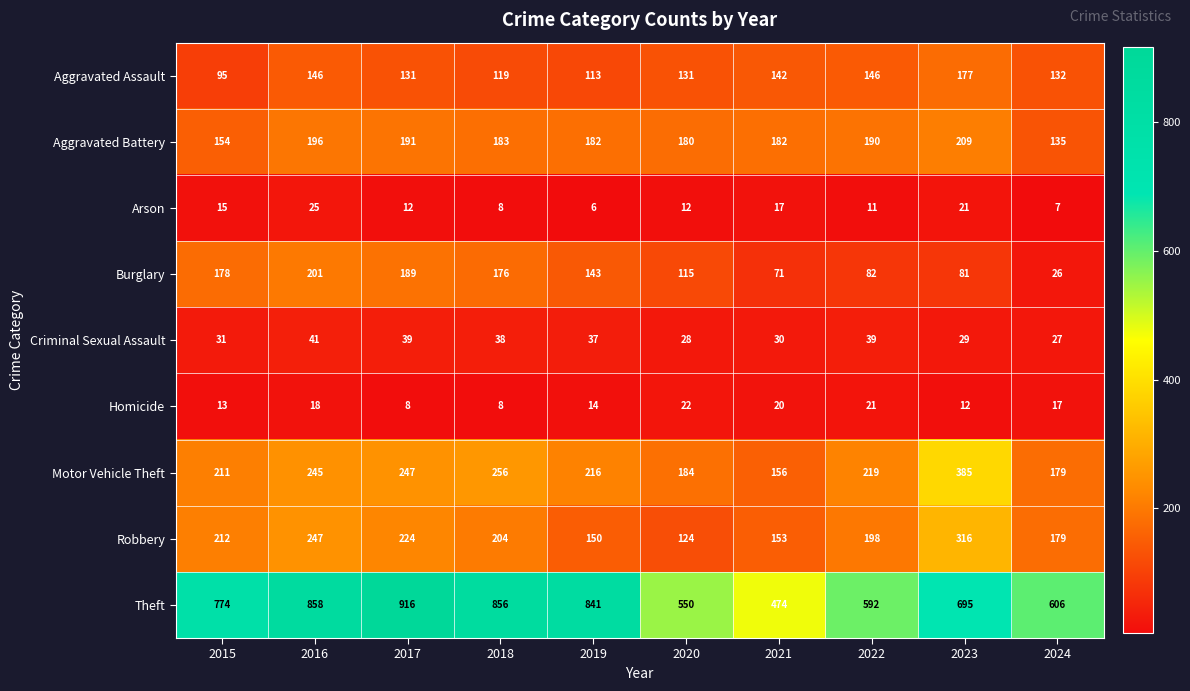

The Arson series shows 7 at 2021. True or false?

False